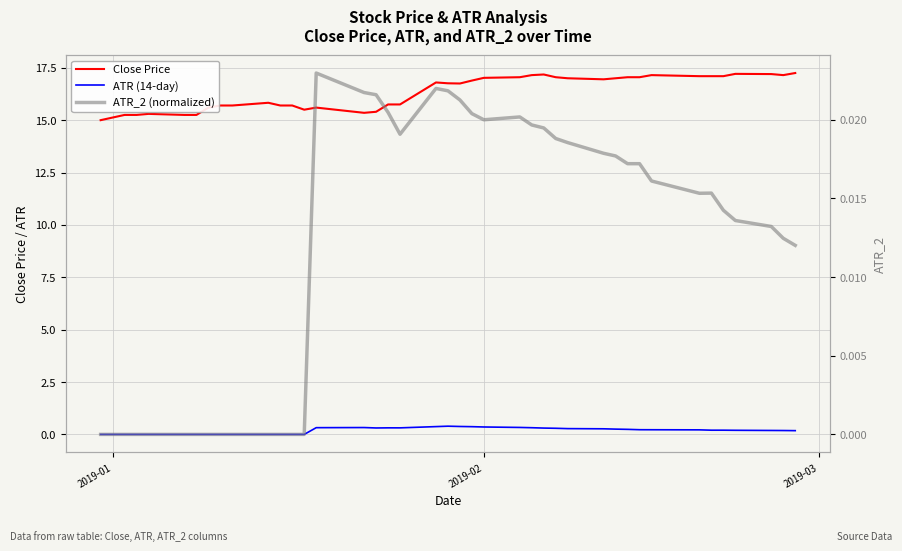

Count the number of categories in the chart.

40